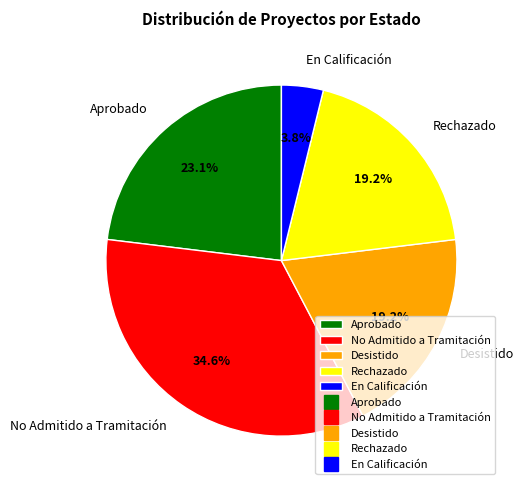

True or false: Aprobado accounts for 23% of the total.

True